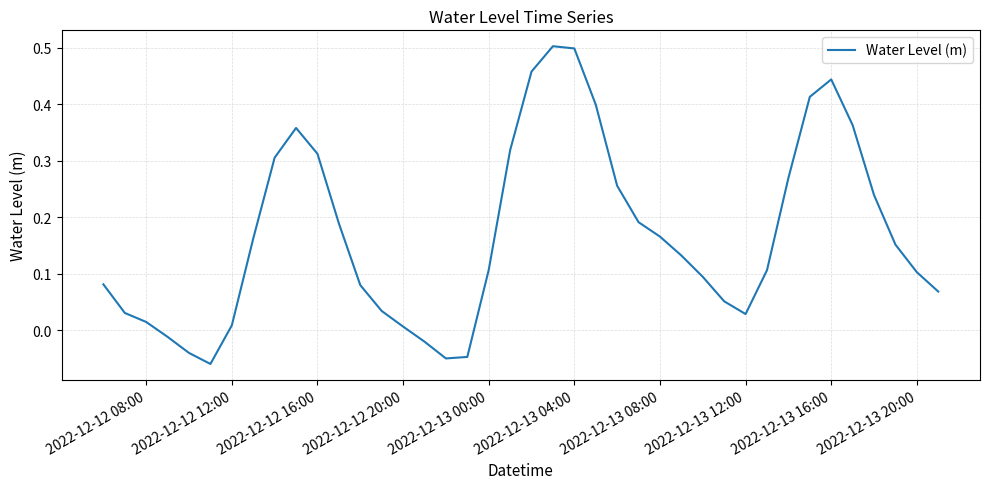

What is the difference between the maximum and minimum values?

0.6